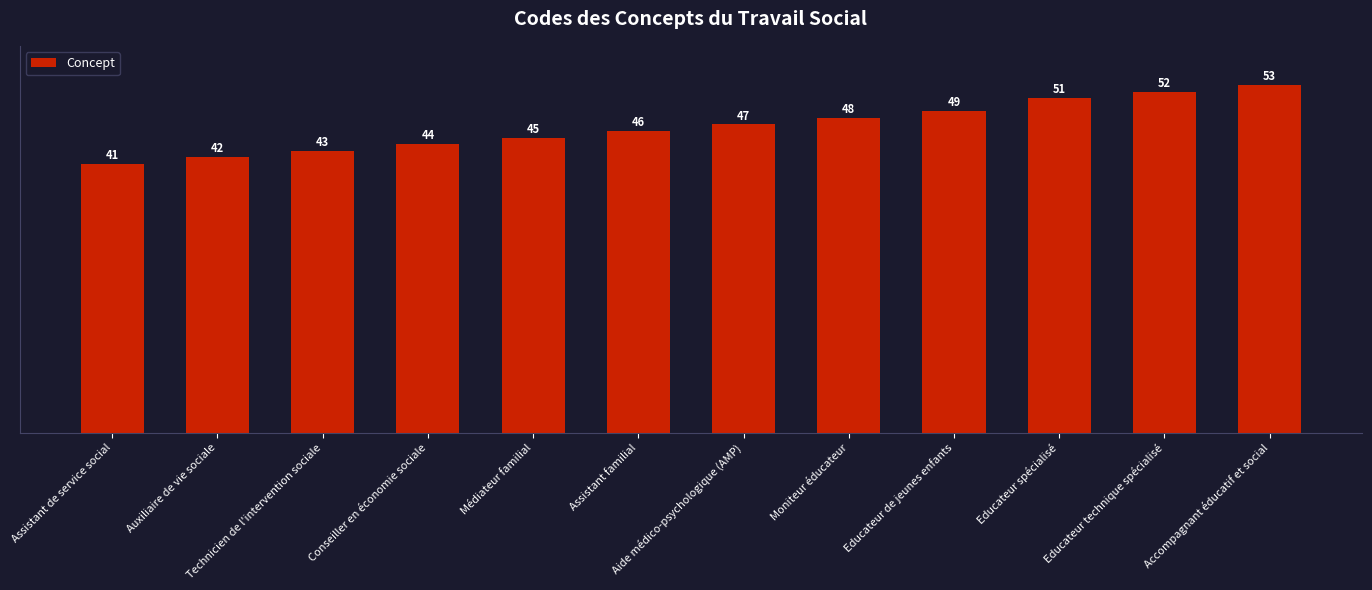

Reading left to right, transcribe all the data shown in this chart.

Assistant de service social=41	Auxiliaire de vie sociale=42	Technicien de l'intervention sociale=43	Conseiller en économie sociale=44	Médiateur familial=45	Assistant familial=46	Aide médico-psychologique (AMP)=47	Moniteur éducateur=48	Educateur de jeunes enfants=49	Educateur spécialisé=51	Educateur technique spécialisé=52	Accompagnant éducatif et social=53